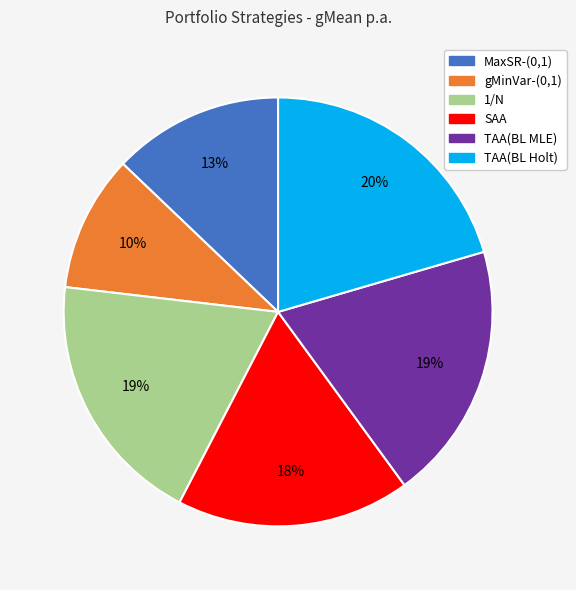

How many slices are in this pie chart?

6